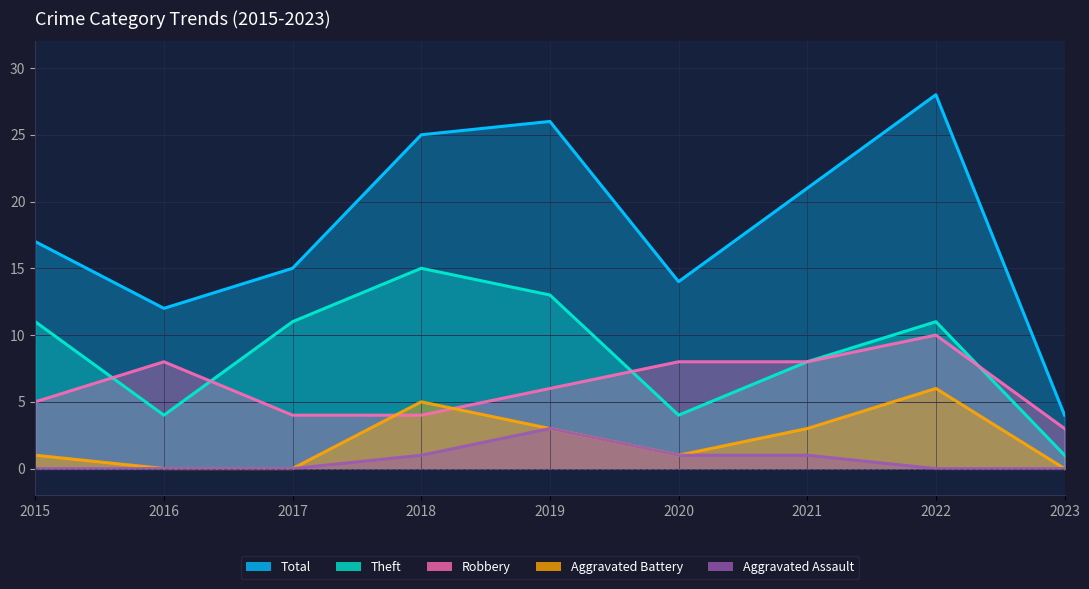

Where is Robbery nearest to the value 6?

2019